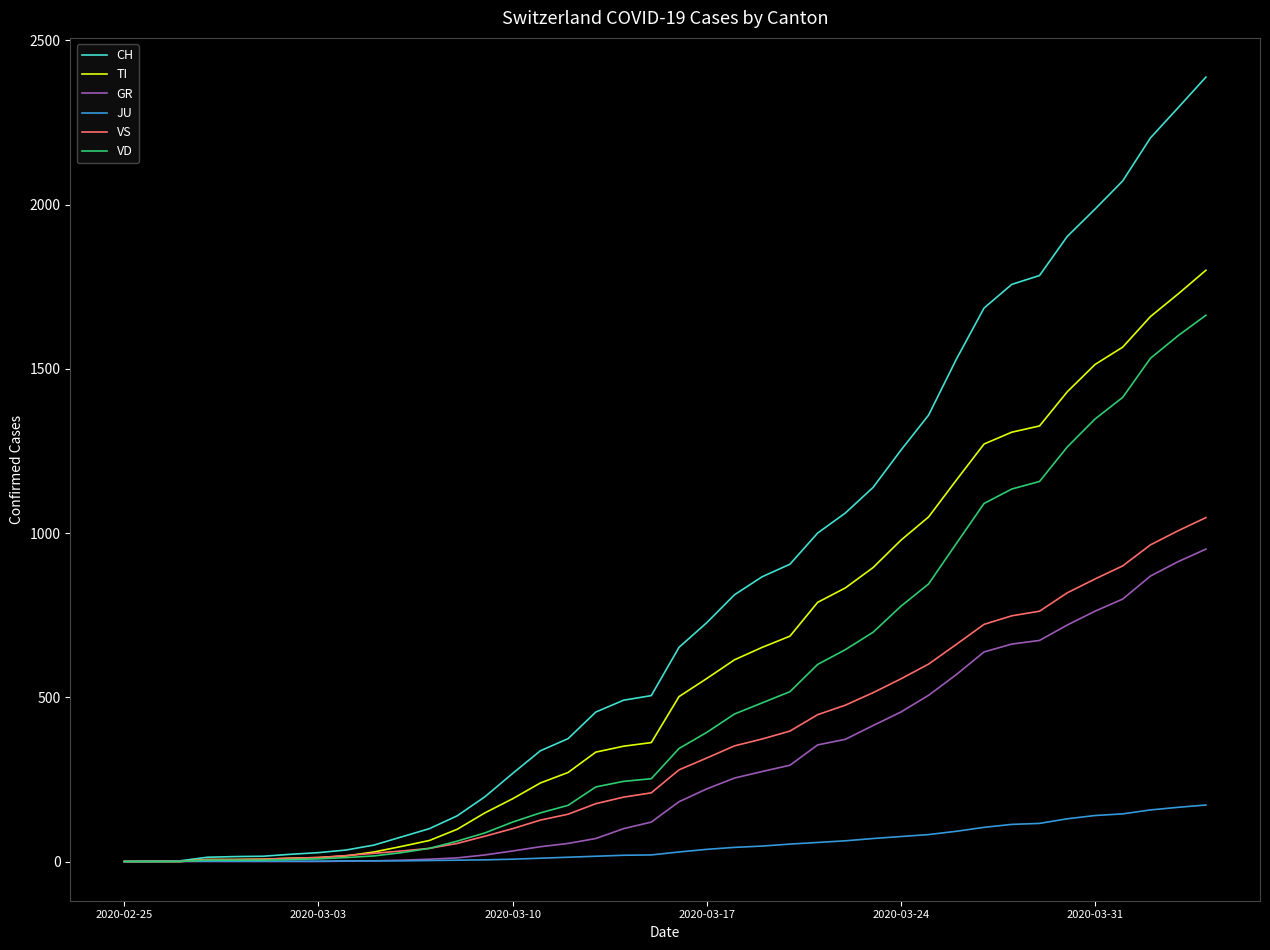

How many values in the JU series are below 29?

20